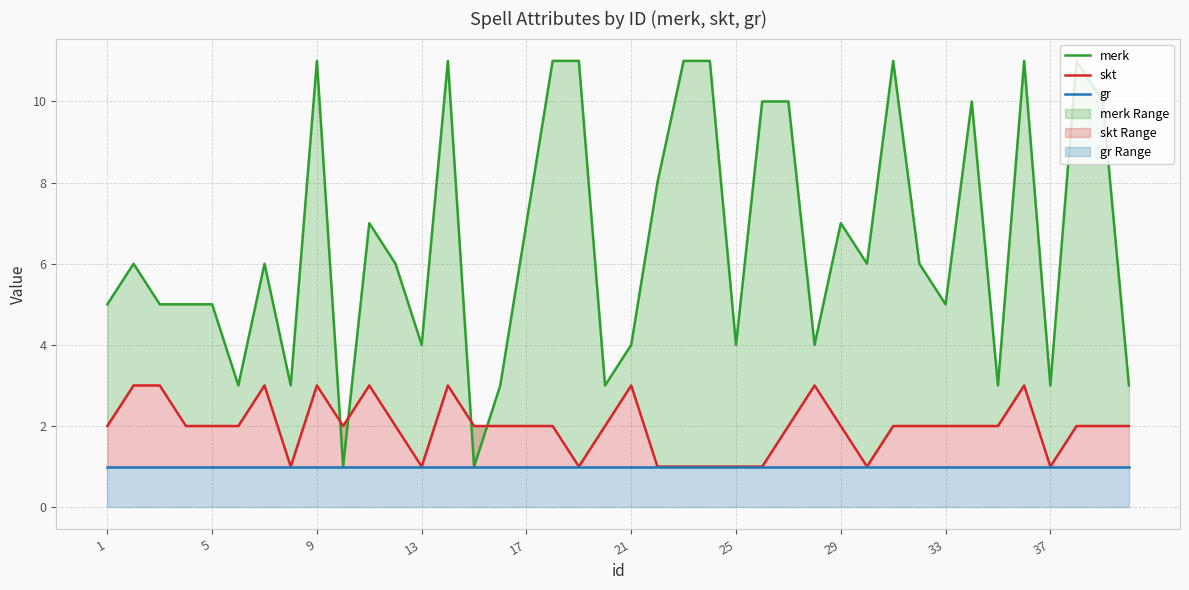

Count the skt values in the range 2 to 3.

30